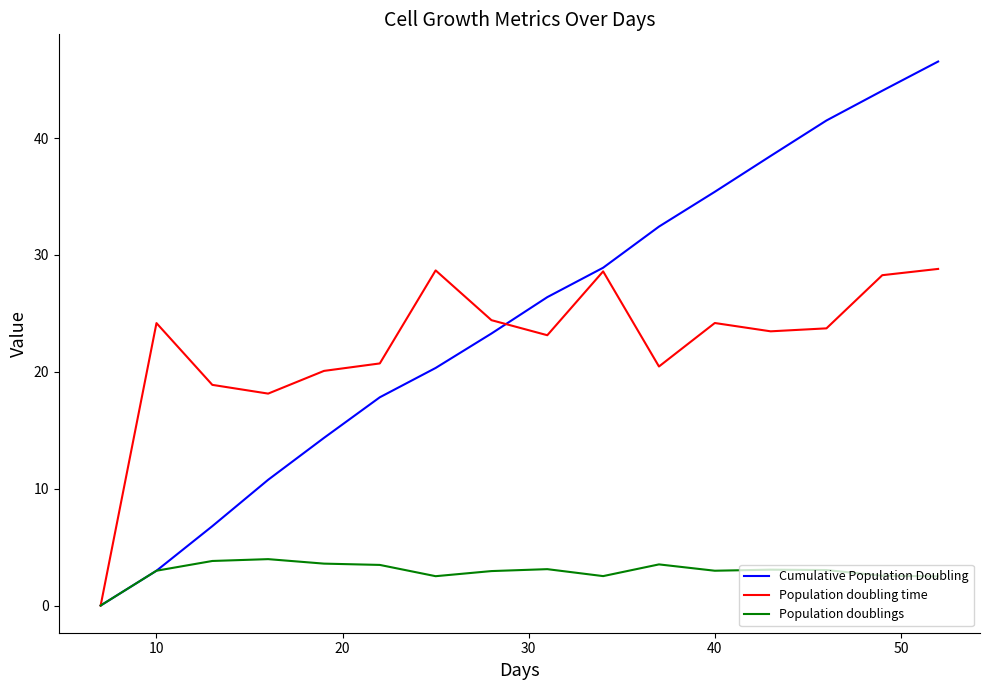

What is the maximum value for Population doubling time?

28.8